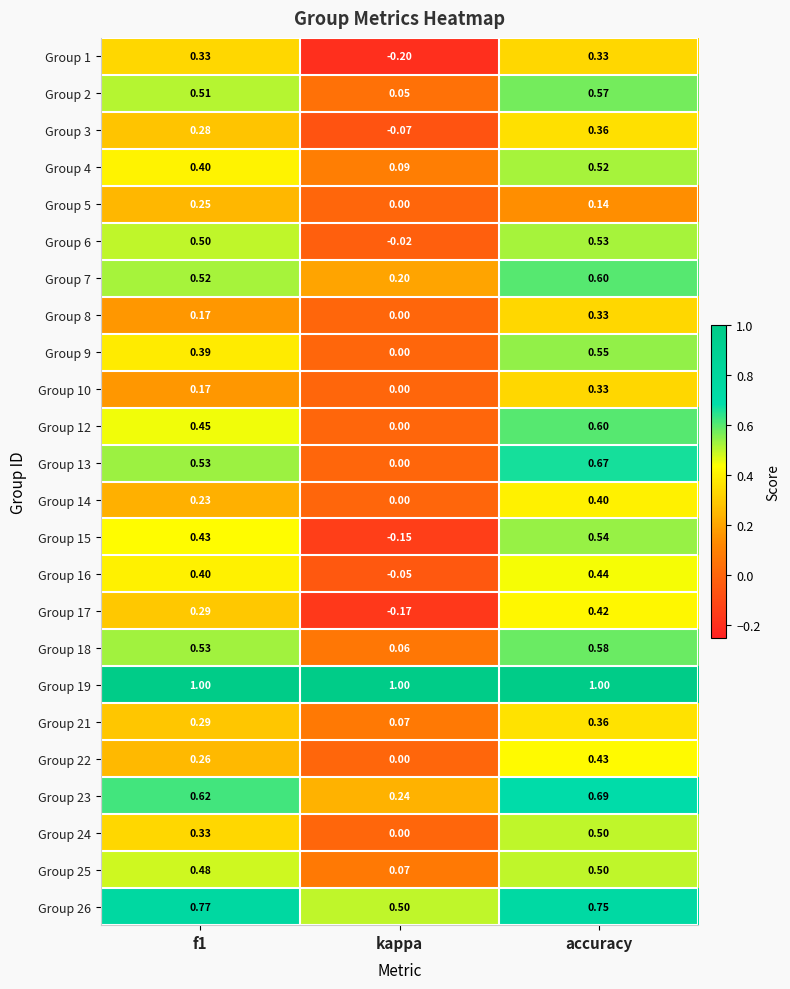

How many values in Group 9 are above zero?

2